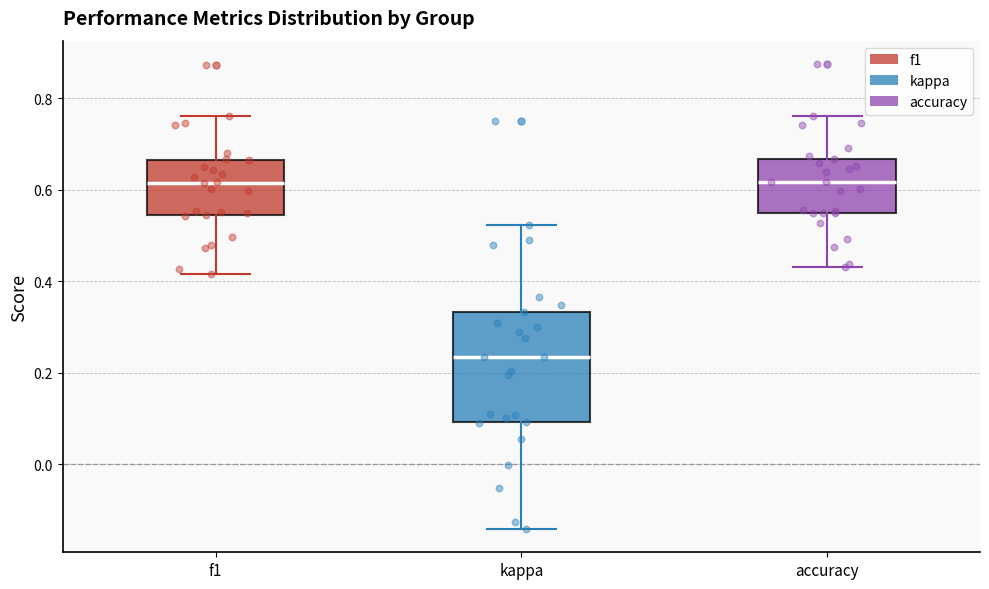

Reading left to right, read every box against the y-axis: the position of its median line, the range the box covers, and the ends of its whiskers. The values are not printed on the chart, so give them approximately, as read against the axis.

f1: median 0.62, box 0.54 to 0.66, whiskers 0.42 to 0.76
kappa: median 0.24, box 0.10 to 0.34, whiskers -0.14 to 0.52
accuracy: median 0.62, box 0.54 to 0.66, whiskers 0.44 to 0.76